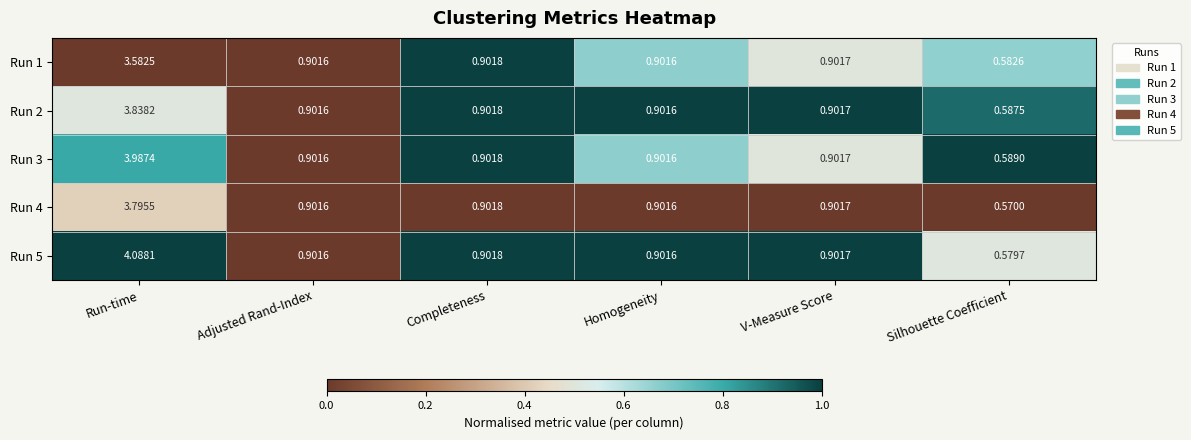

Where is Run 5 nearest to the value 2?

Completeness